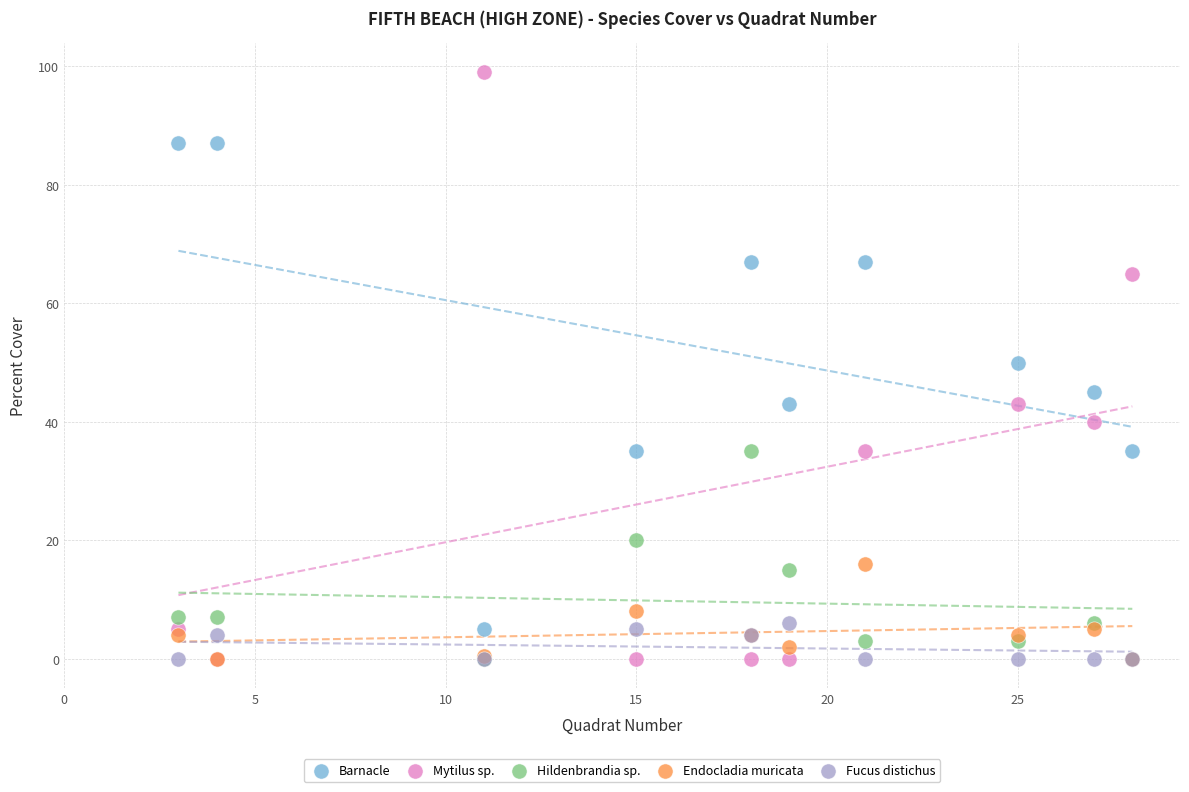

What are all the series names shown in the legend?

Barnacle, Mytilus sp., Hildenbrandia sp., Endocladia muricata, Fucus distichus